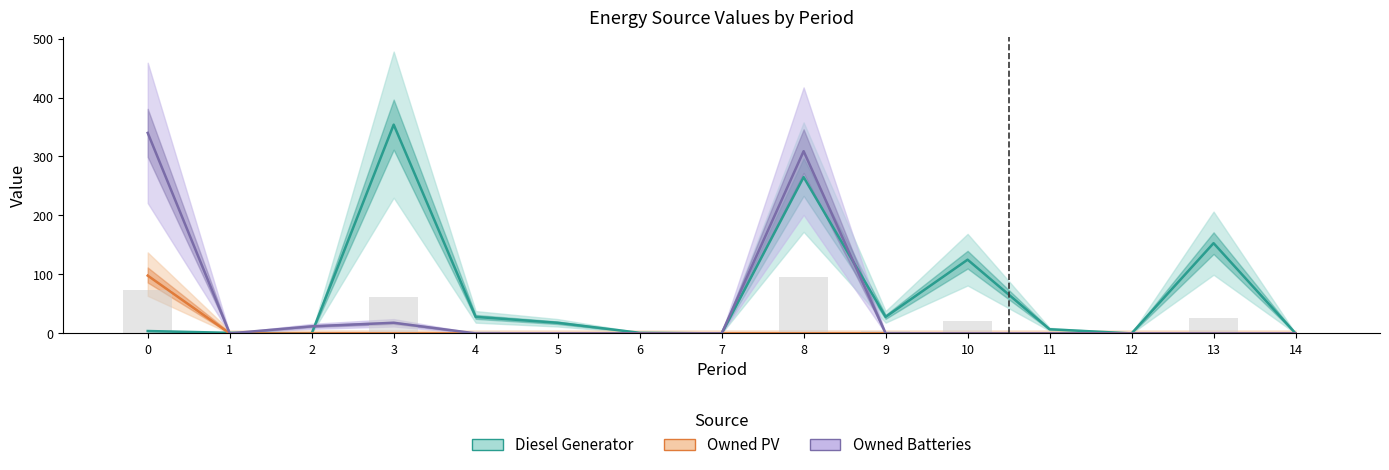

List the series in order of their peak value, lowest first.

Owned PV, Owned Batteries, Diesel Generator